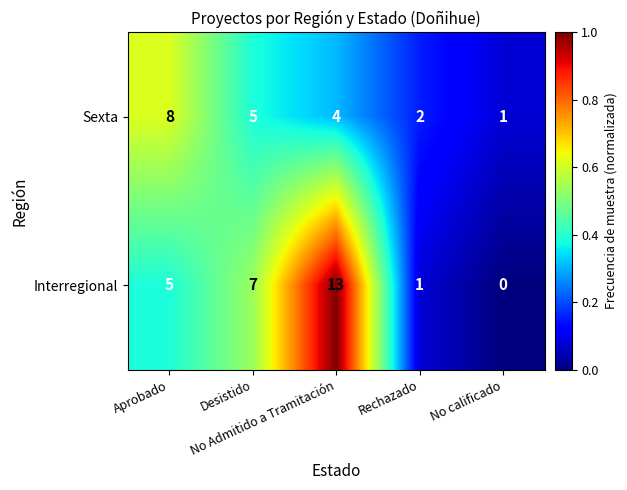

List the series in order of their overall mean, lowest first.

Sexta, Interregional